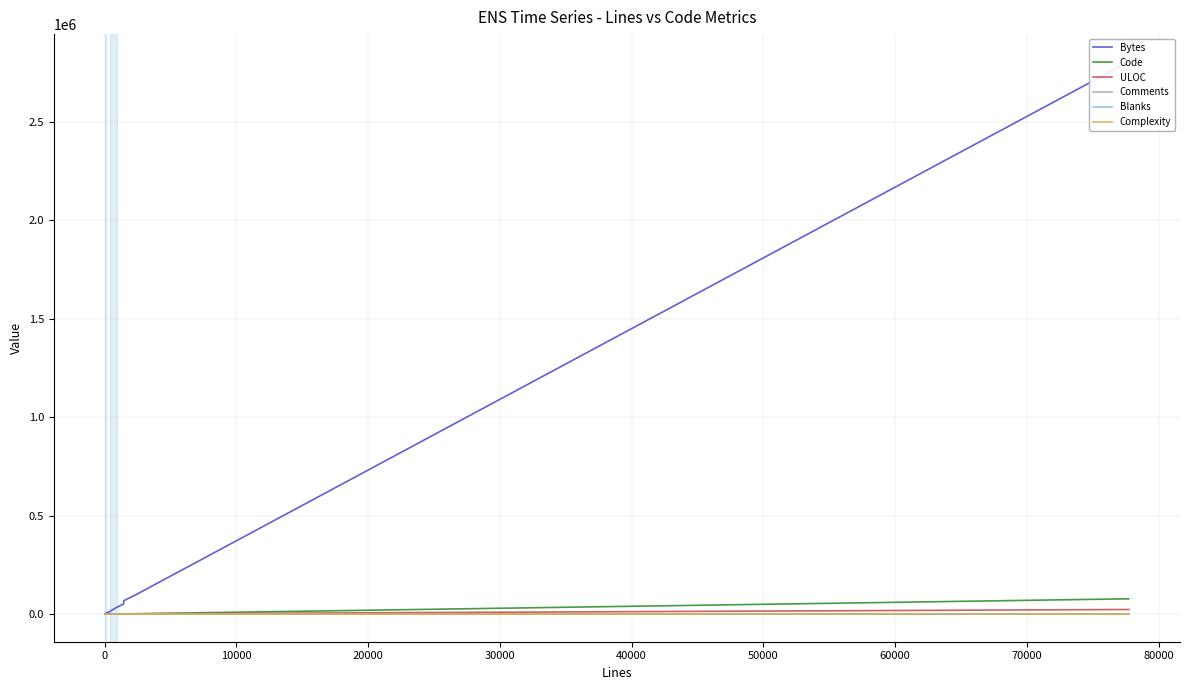

Reading left to right, list all the values displayed in this chart.

Bytes: 1042	1096	958	1451	1348	2926	3910	3686	4362	3849	6392	9305	10114	11426	15118	34352	50997	68471	101193	2806714
Code: 18	12	36	23	26	66	56	60	89	67	146	195	210	307	346	667	1034	1212	2031	77742
ULOC: 19	28	34	38	37	57	73	76	88	79	134	156	180	191	262	559	766	952	1449	23453
Comments: 0	19	0	18	11	0	24	23	1	19	3	21	31	18	33	107	229	105	134	0
Blanks: 2	2	0	2	9	0	7	13	9	14	26	26	43	44	45	137	167	141	278	0
Complexity: 0	0	0	0	4	0	13	0	0	5	11	7	15	3	9	147	139	217	100	0